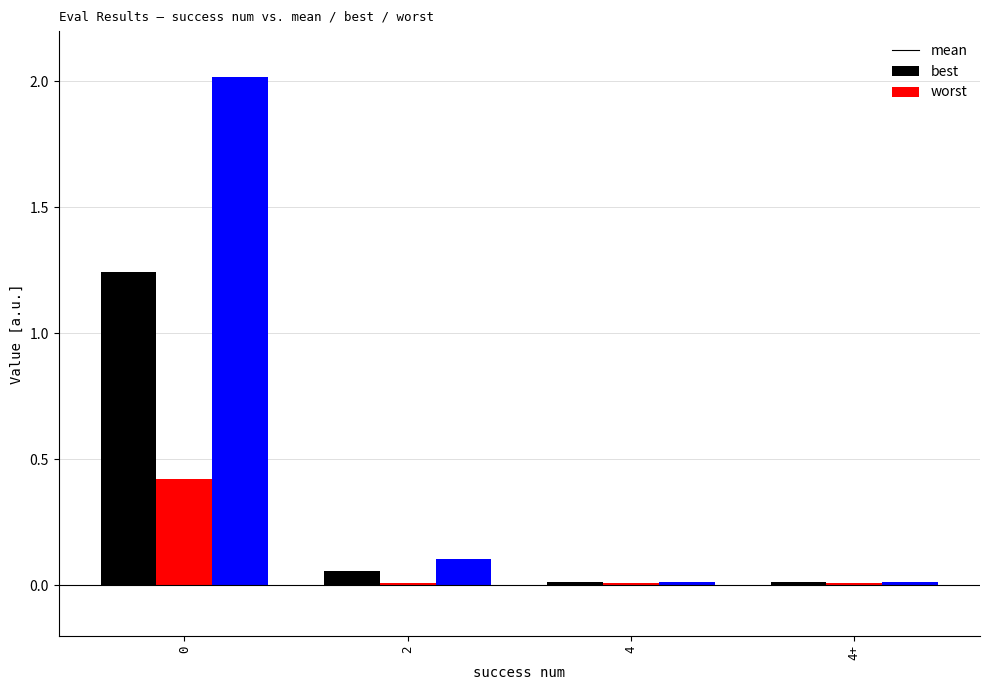

At how many categories does at least one series exceed 1?

1